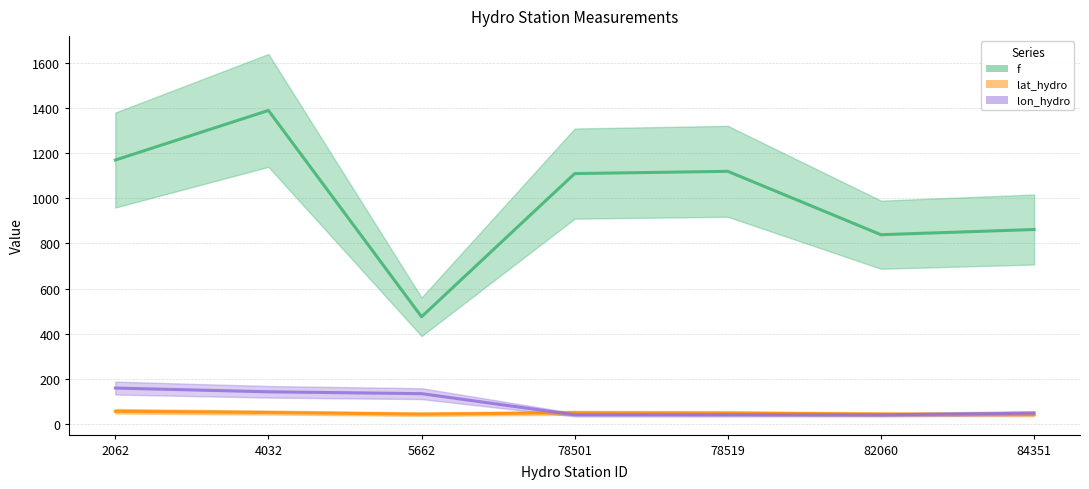

At which category does the chart reach its minimum across all series?

82060